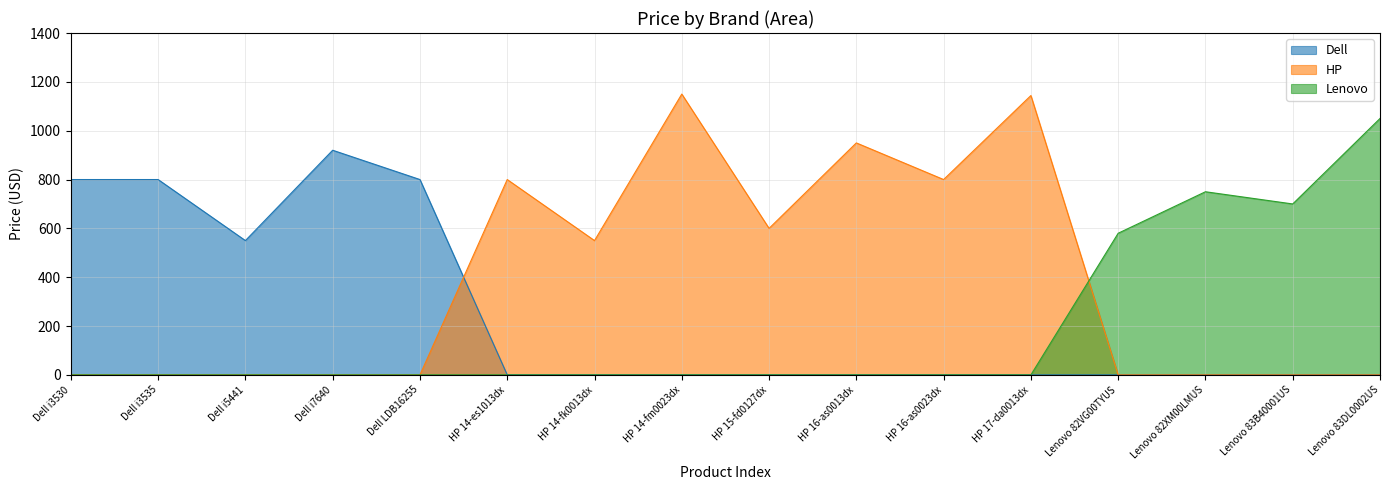

At how many categories does at least one series exceed 262?

16